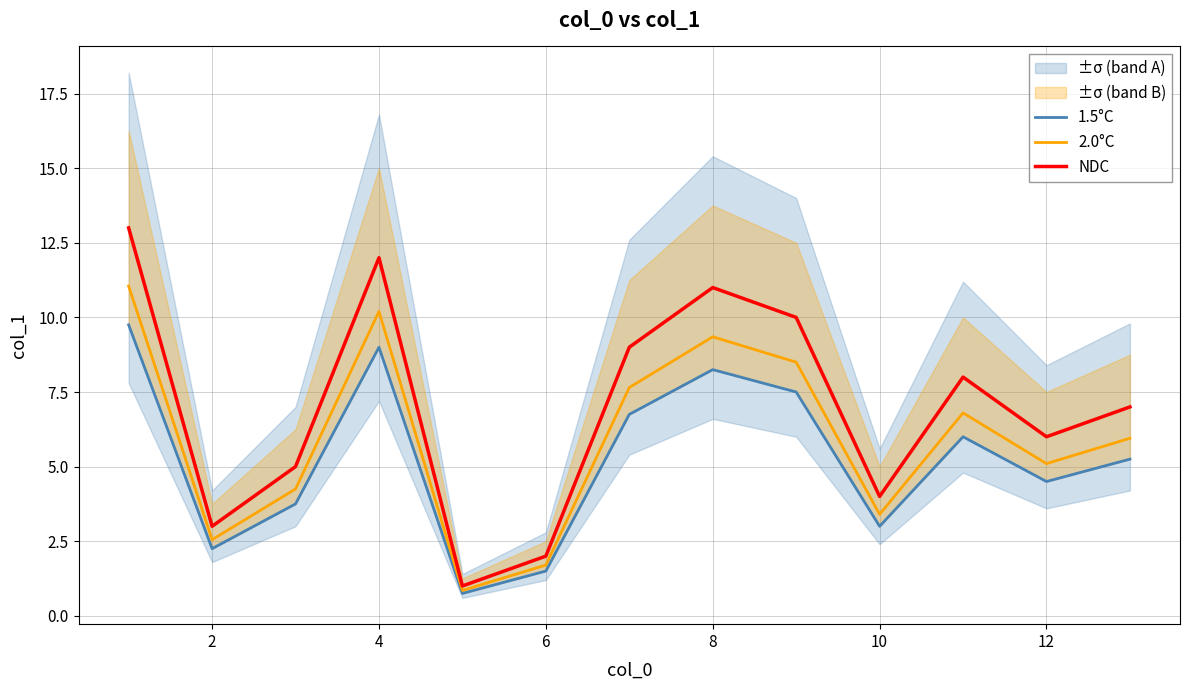

Reading left to right, list all the values displayed in this chart.

1.5°C: 9.8	2.2	3.8	9.0	0.8	1.5	6.8	8.2	7.5	3.0	6.0	4.5	5.2
2.0°C: 11.0	2.5	4.2	10.2	0.8	1.7	7.6	9.3	8.5	3.4	6.8	5.1	6.0
NDC: 13.0	3.0	5.0	12.0	1.0	2.0	9.0	11.0	10.0	4.0	8.0	6.0	7.0